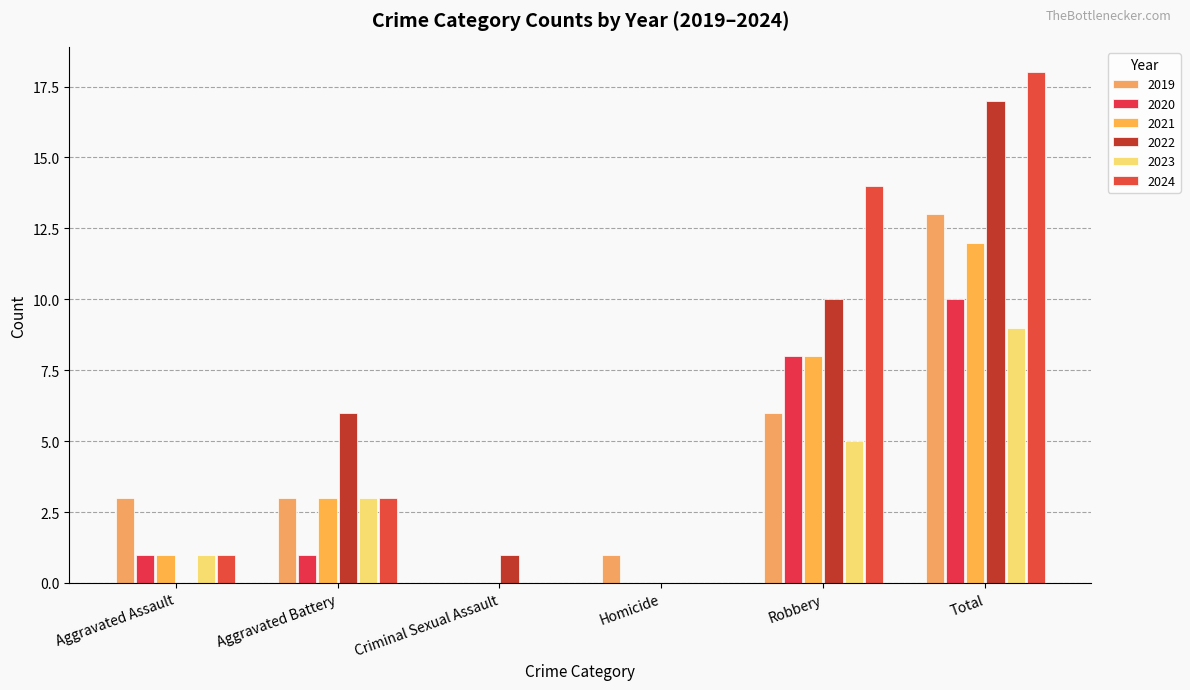

Reading left to right, list all the values displayed in this chart.

2019: 3	3	0	1	6	13
2020: 1	1	0	0	8	10
2021: 1	3	0	0	8	12
2022: 0	6	1	0	10	17
2023: 1	3	0	0	5	9
2024: 1	3	0	0	14	18